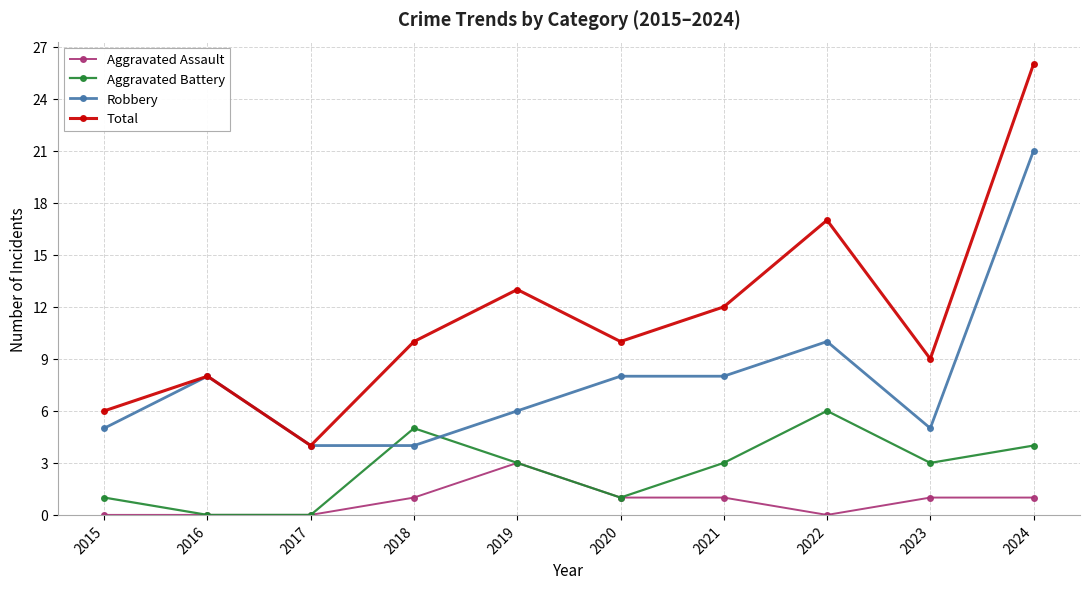

At which category is the sum across all series the highest?

2024